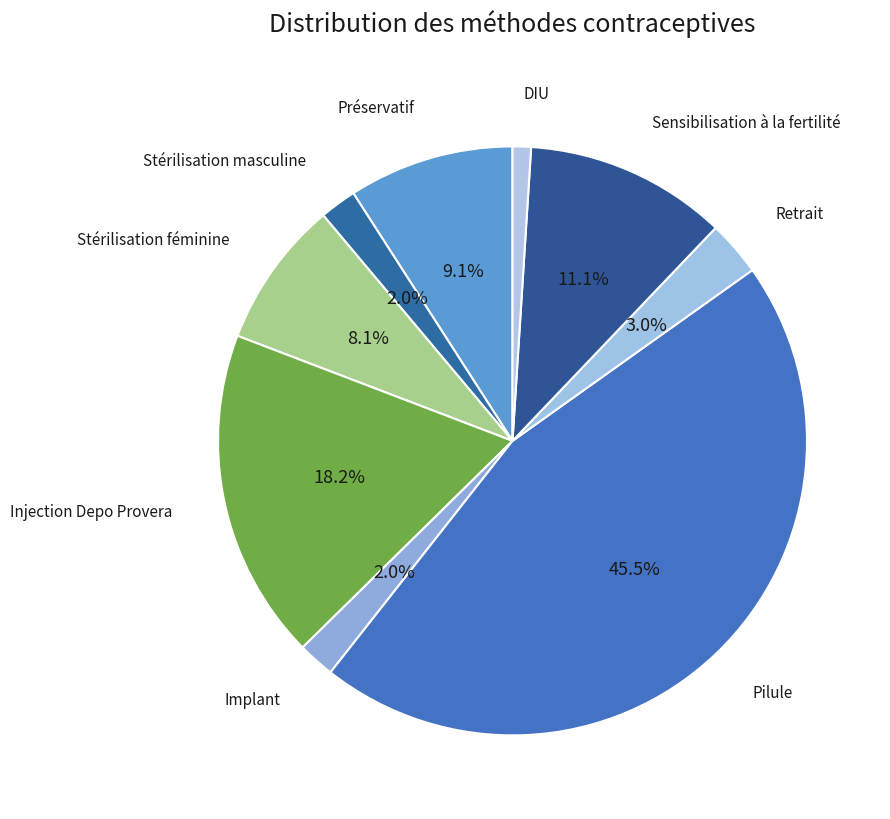

To the nearest percent, what portion does Injection Depo Provera represent?

18%